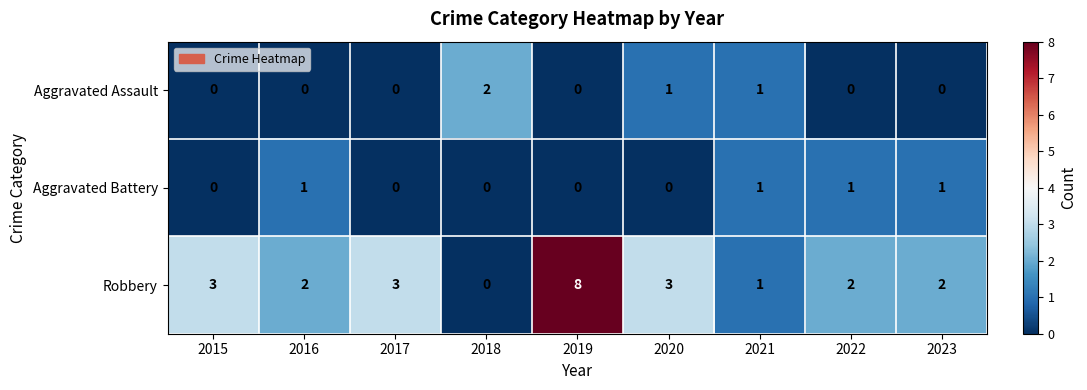

List the series in order of their peak value, highest first.

Robbery, Aggravated Assault, Aggravated Battery